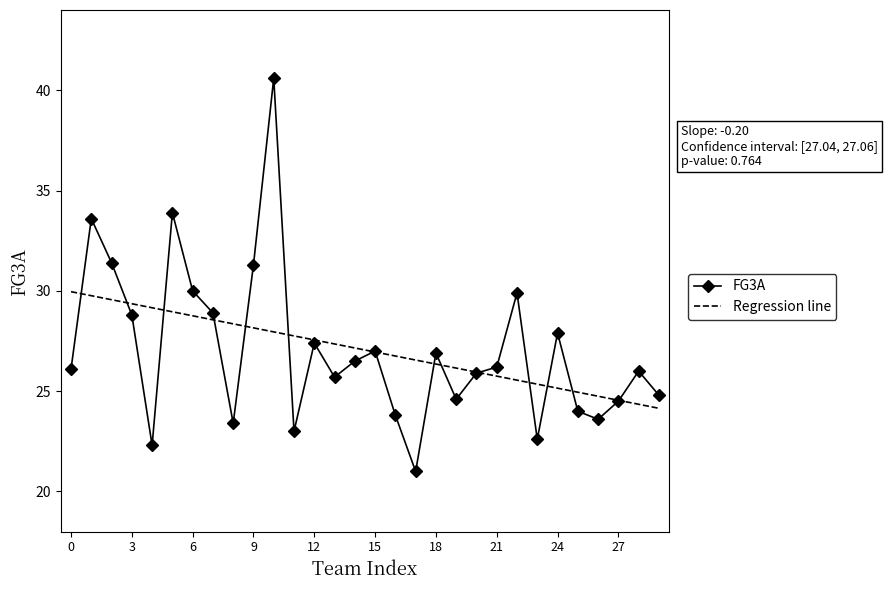

What is the minimum value for Regression line?

24.1